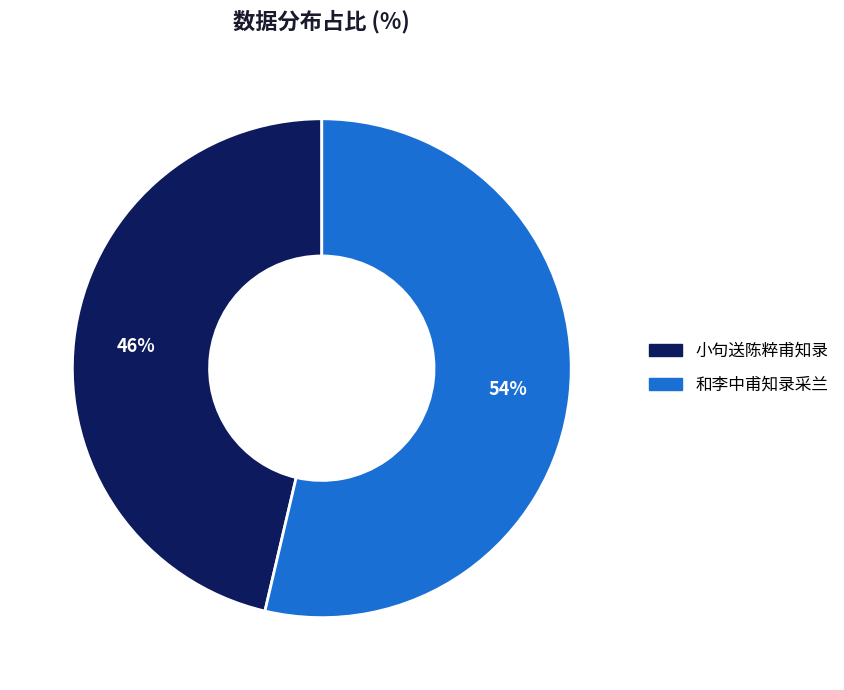

Is there any slice that represents more than half of the pie?

Yes